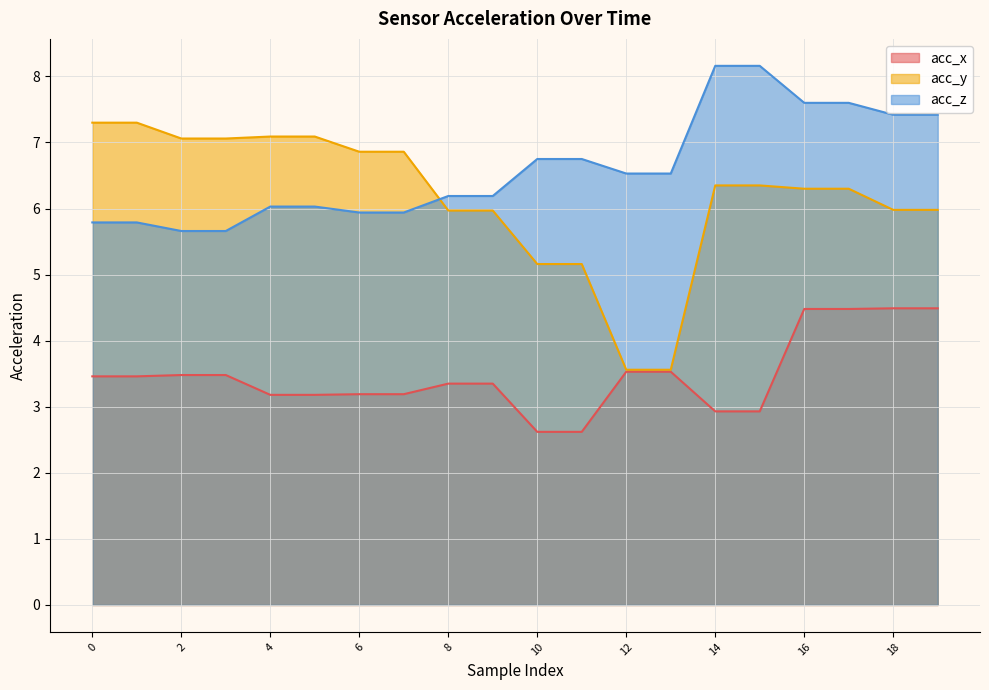

Rank the categories by acc_y value from highest to lowest.

0, 1, 4, 5, 2, 3, 6, 7, 14, 15, 16, 17, 18, 19, 8, 9, 10, 11, 12, 13